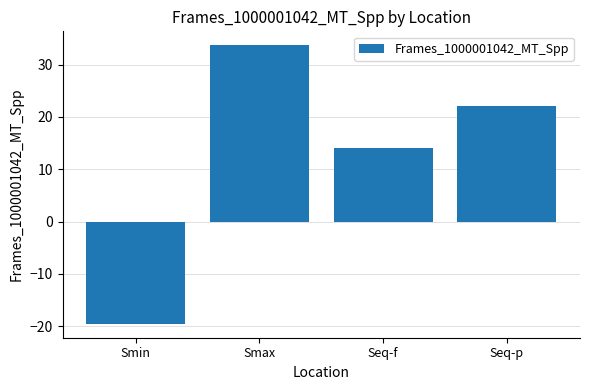

Is it true that the value at Smin is -19.5?

True